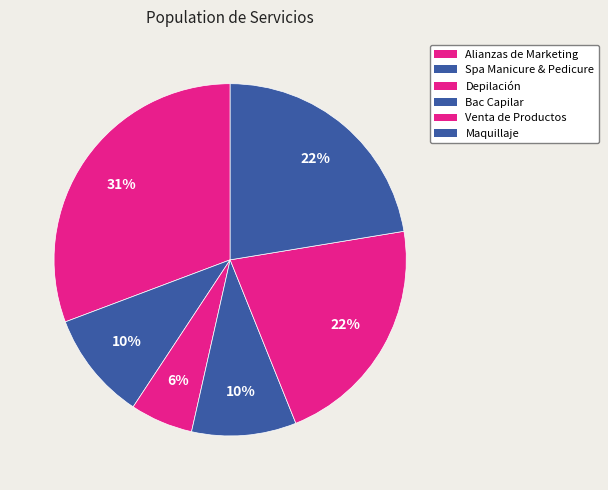

Which category has the smallest portion of the pie?

Depilación